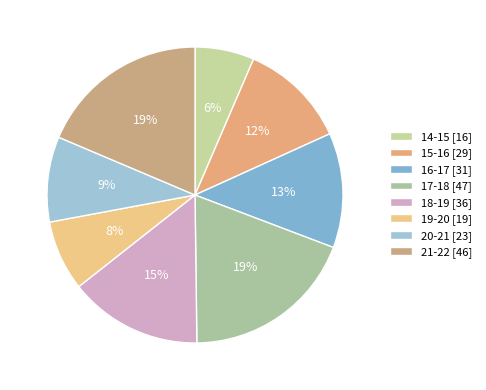

What percentage do 21-22 and 14-15 together represent?

25.1%